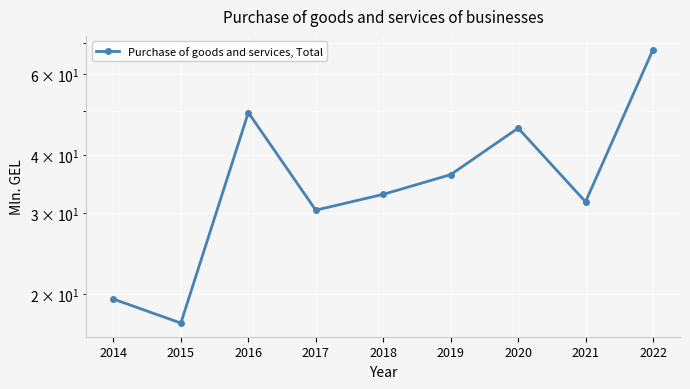

What is the smallest value displayed?

17.3